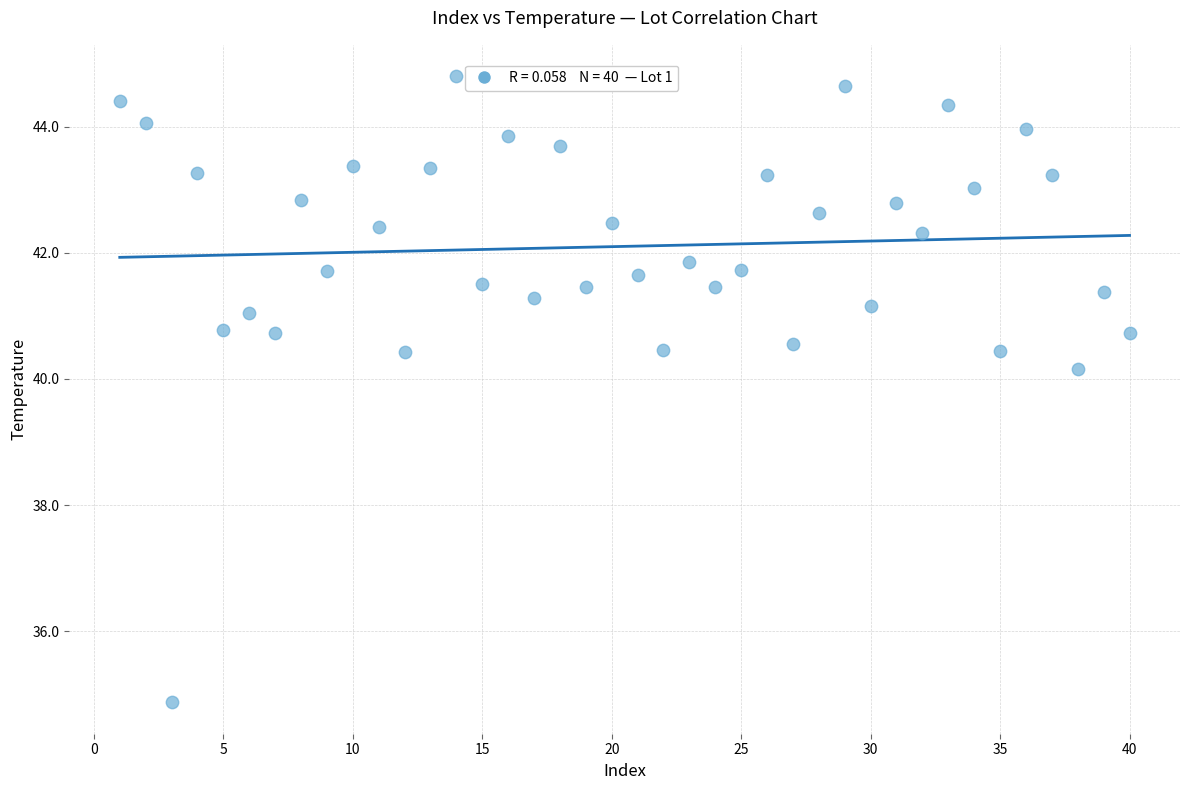

What is the range of Y values (max minus min)?

9.9